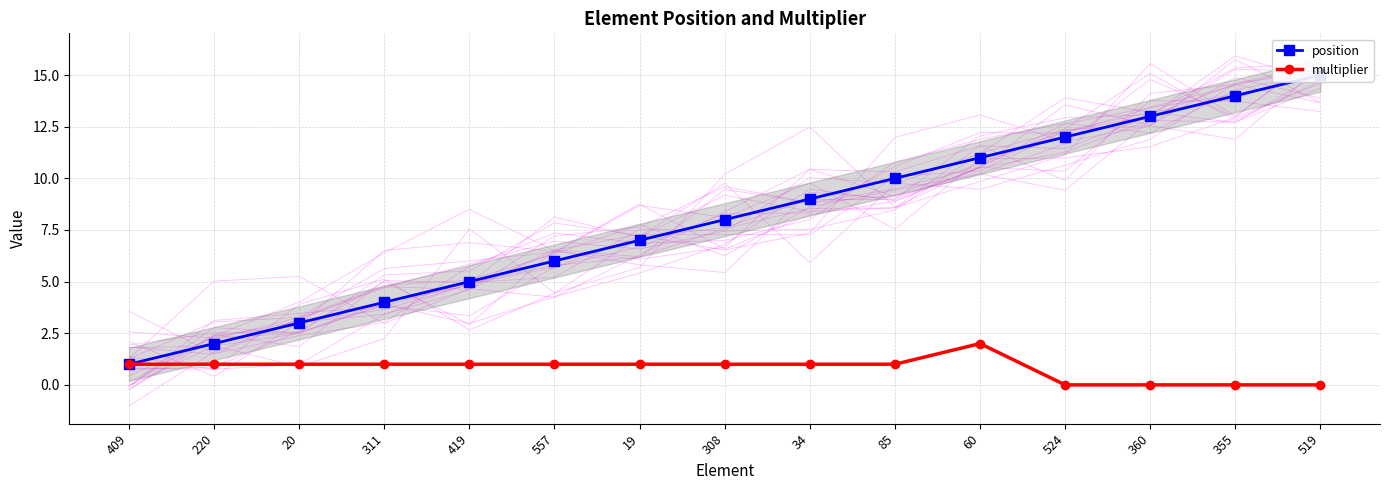

The value of multiplier at 355 is 0. True or false?

True